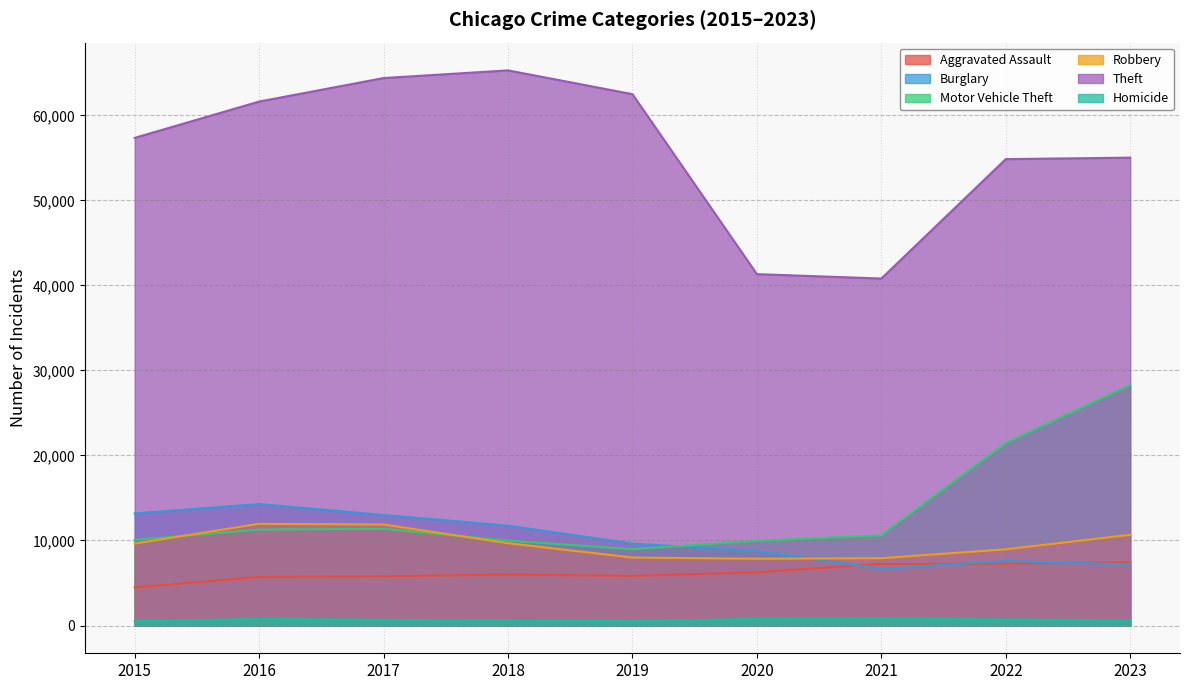

At which label does Robbery reach its minimum?

2020